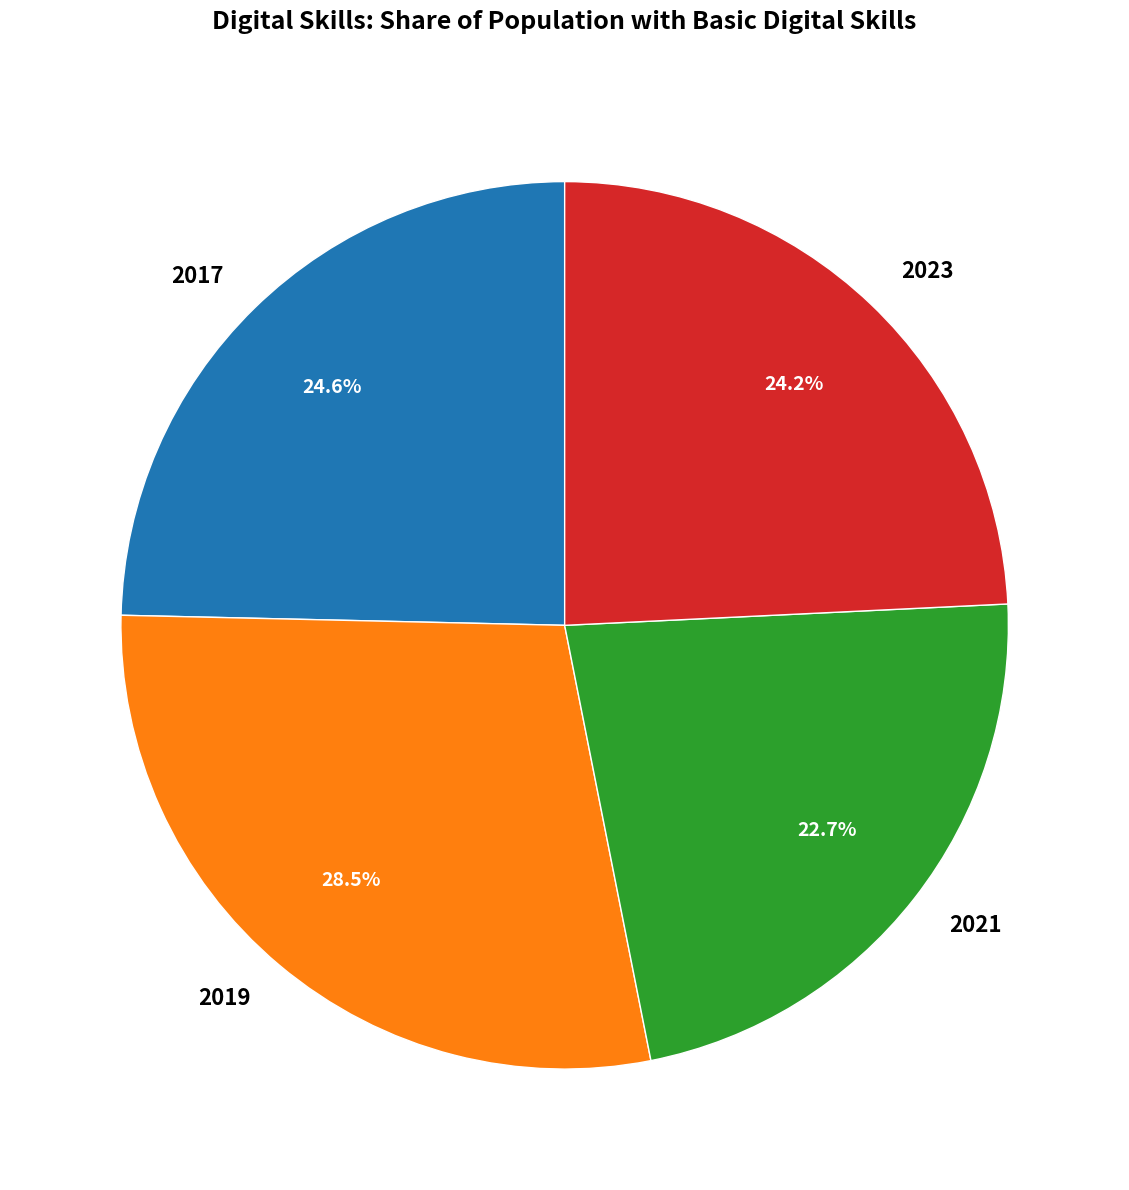

Is there a majority slice in this chart?

No